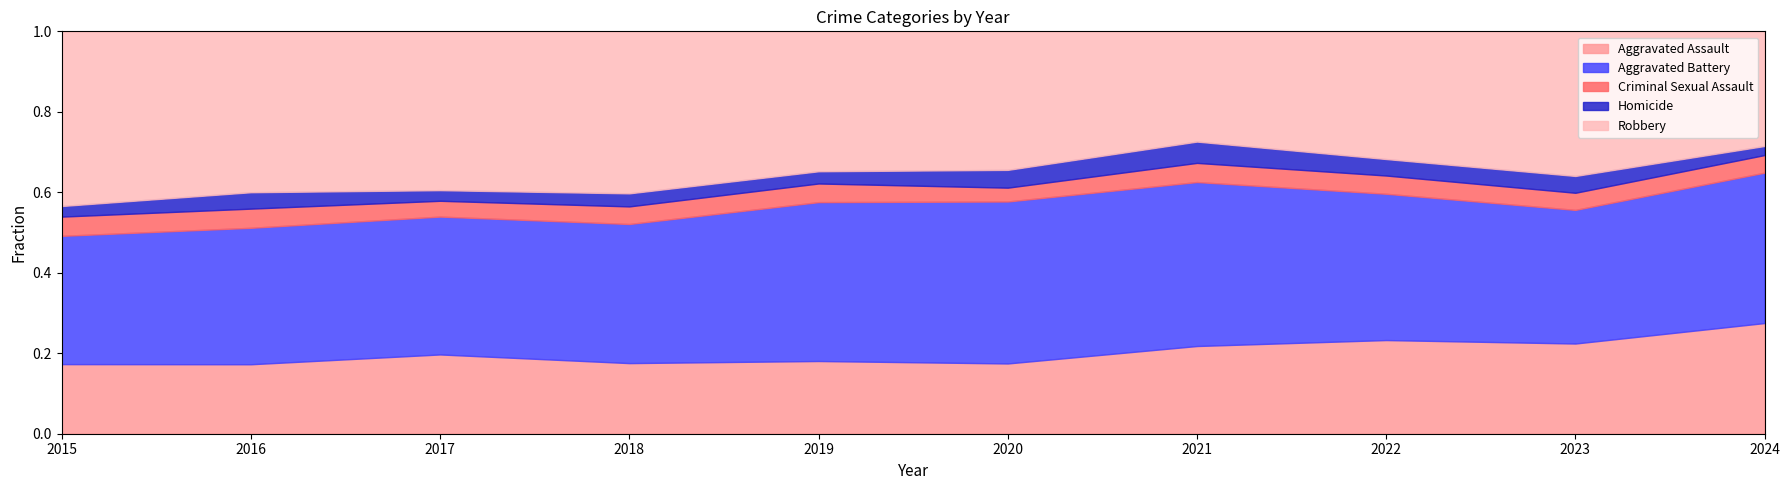

What is the total value across all series at 2024?

1.0